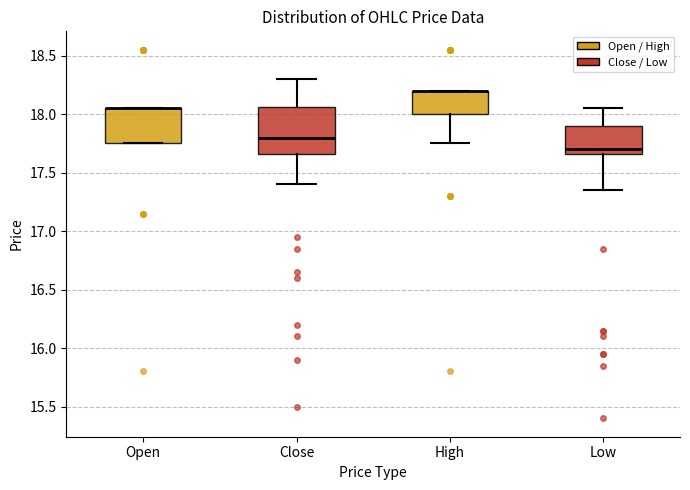

Which box is the tallest, from its lower edge to its upper edge?

Close